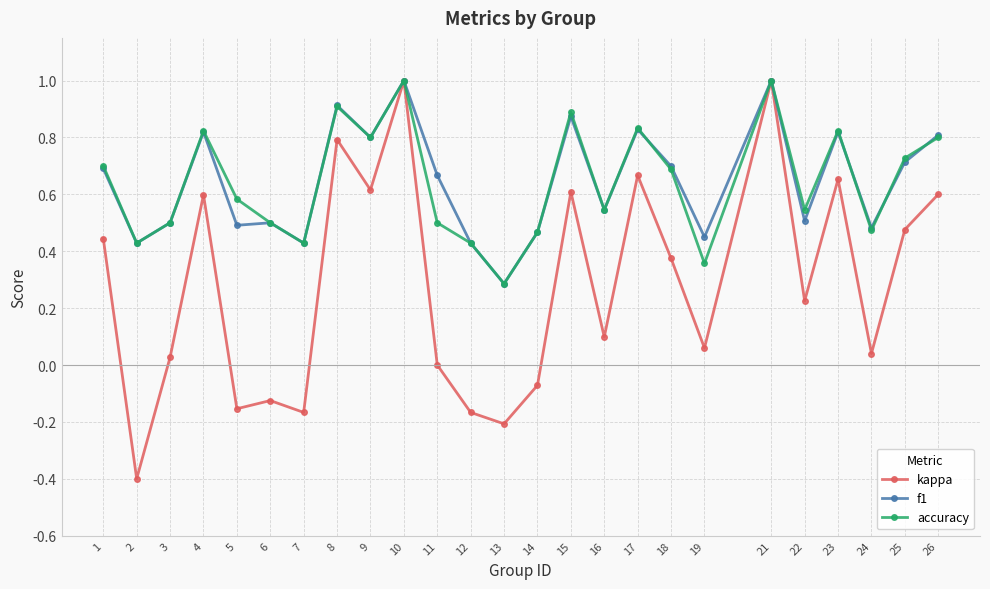

What is the difference between the maximum and second lowest values in the kappa series?

1.2